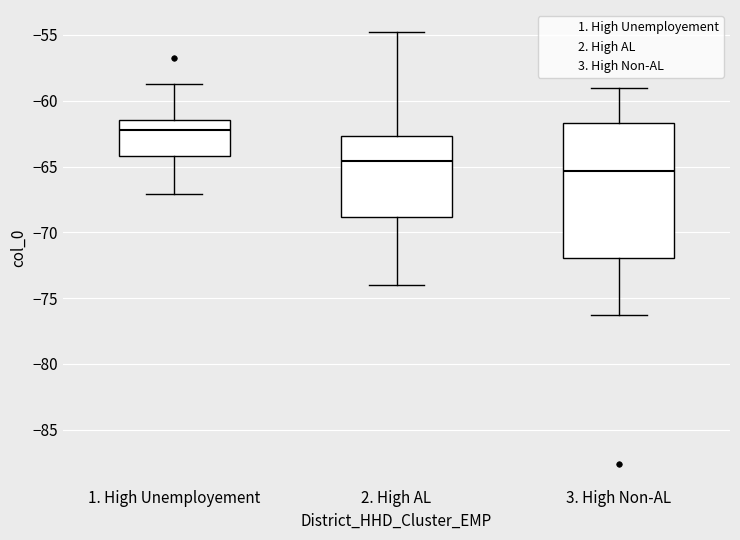

Where does the lower whisker of the box for 1. High Unemployement end on the y-axis? The values are not printed on the chart, so give them approximately, as read against the axis.

-67.0